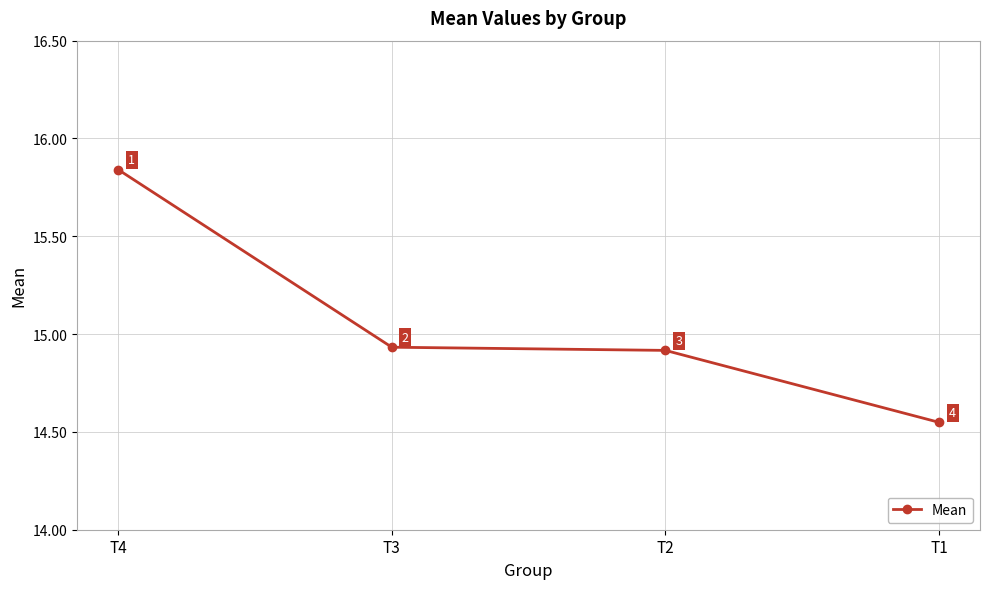

True or false: there are more than 1 points higher than both neighbors.

False